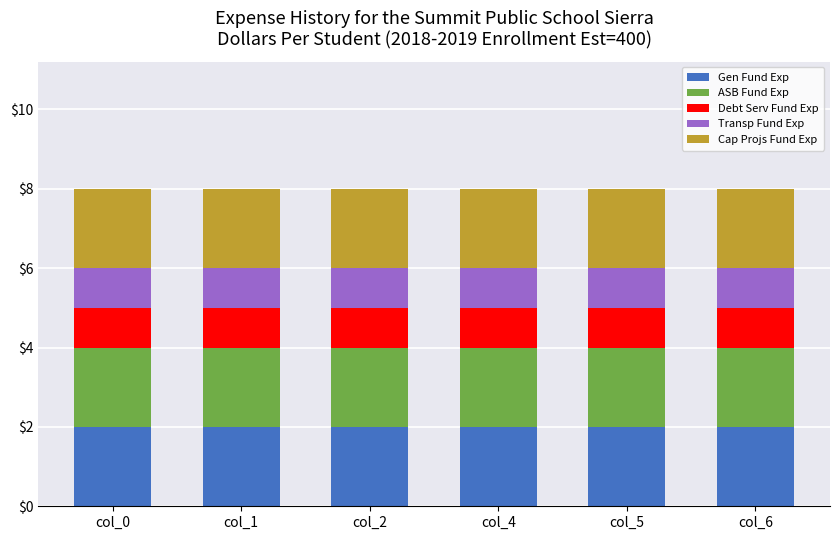

What is the total value across all series at col_0?

8